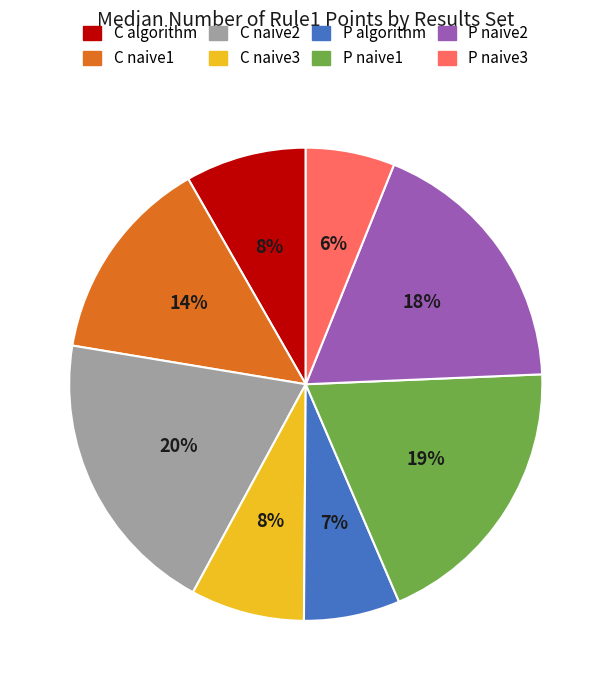

To the nearest percent, what is the difference between the C naive2 and C naive3 slice percentages?

12%